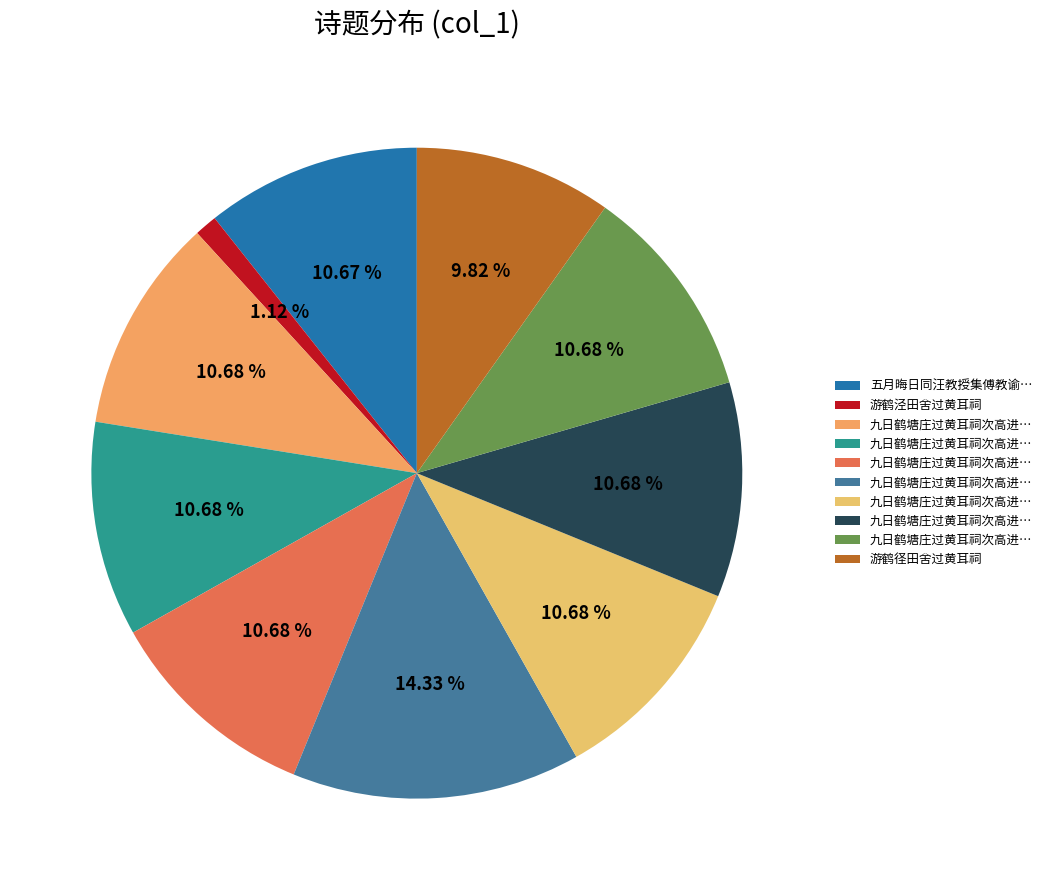

To the nearest percent, what is the average slice percentage?

10%